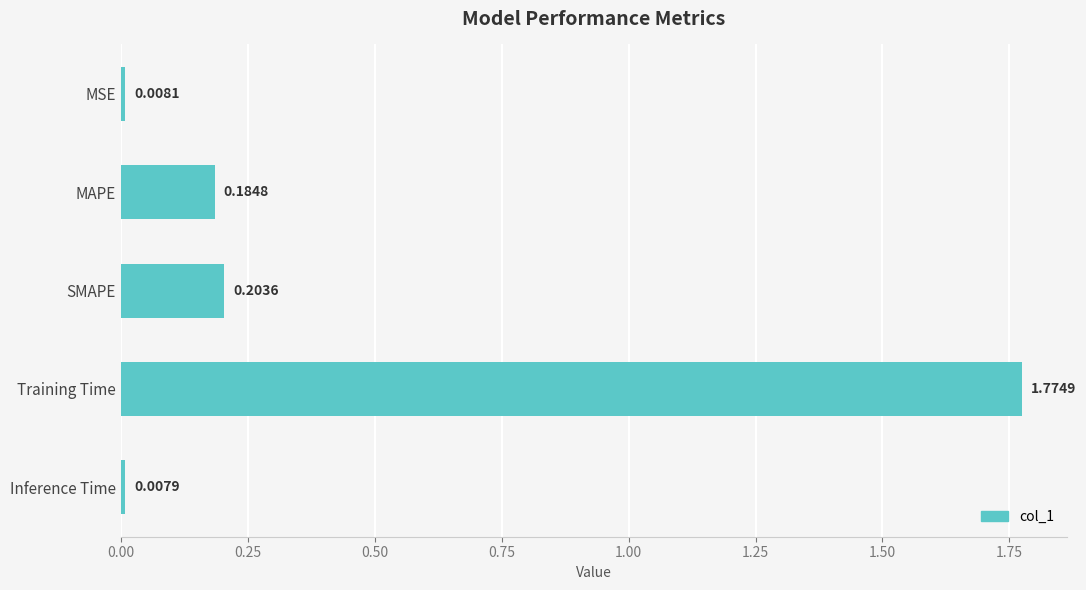

Rank the categories by value from lowest to highest.

Inference Time, MSE, MAPE, SMAPE, Training Time